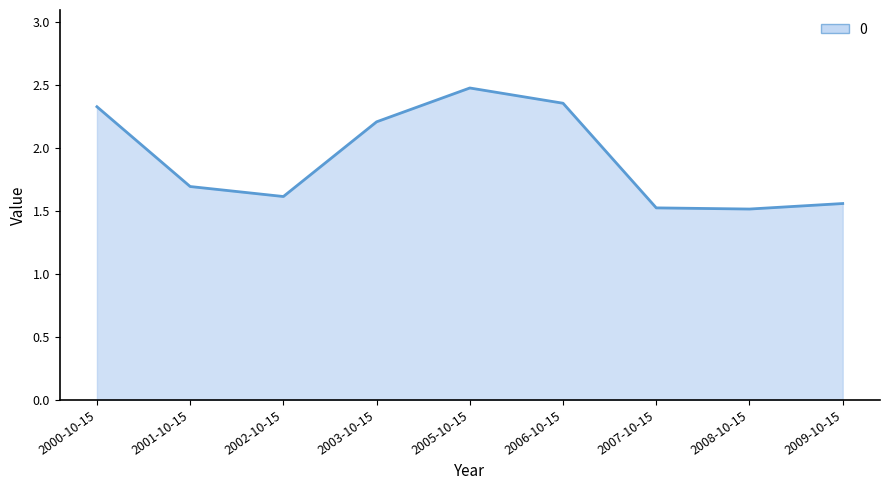

What is the sum of all values?

17.3